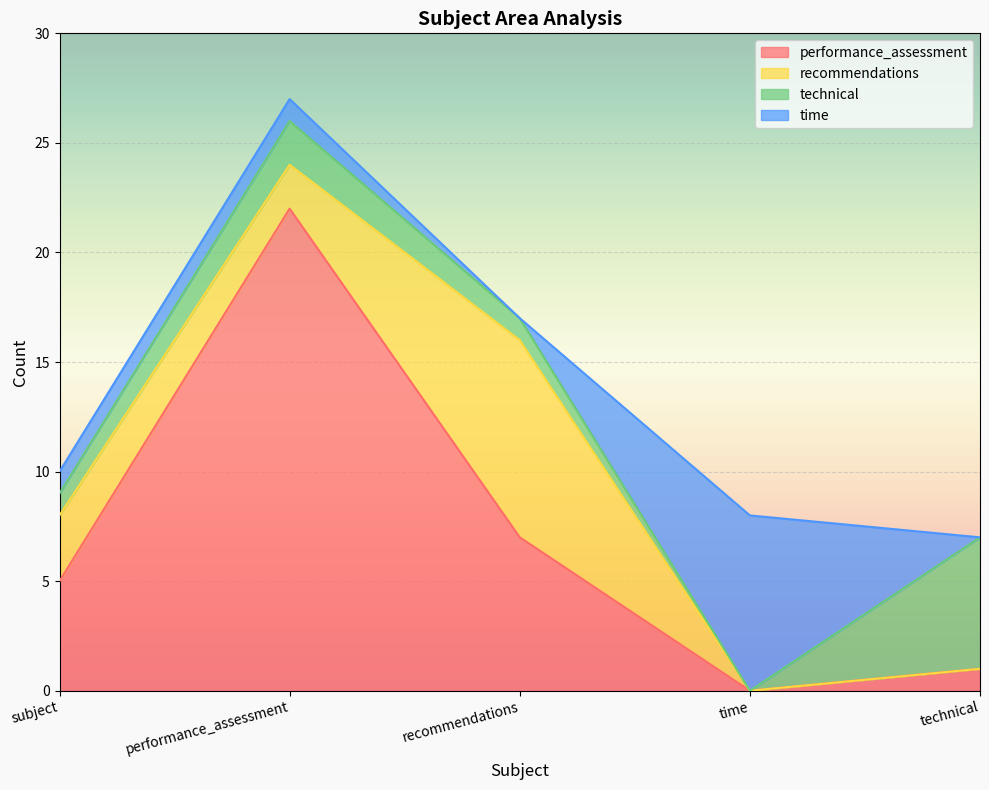

True or false: recommendations and time cross at least once.

True